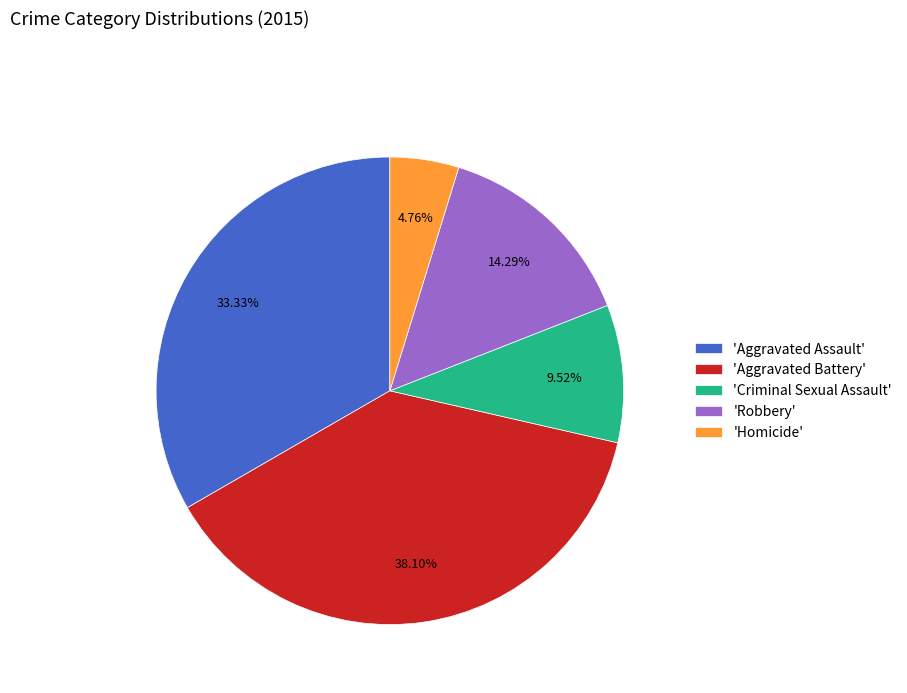

Do 'Robbery' and 'Homicide' together represent more than half of the pie?

No